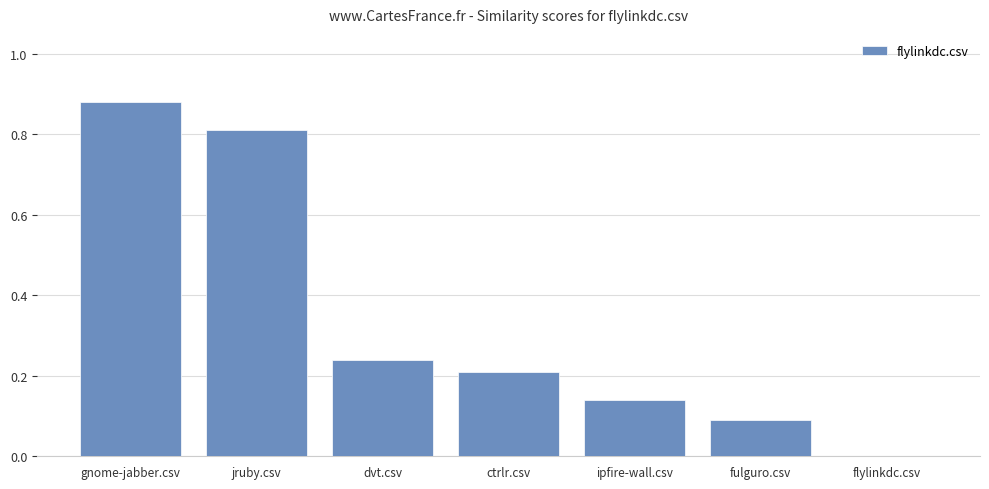

Is it true that the value at dvt.csv is 0.3?

False